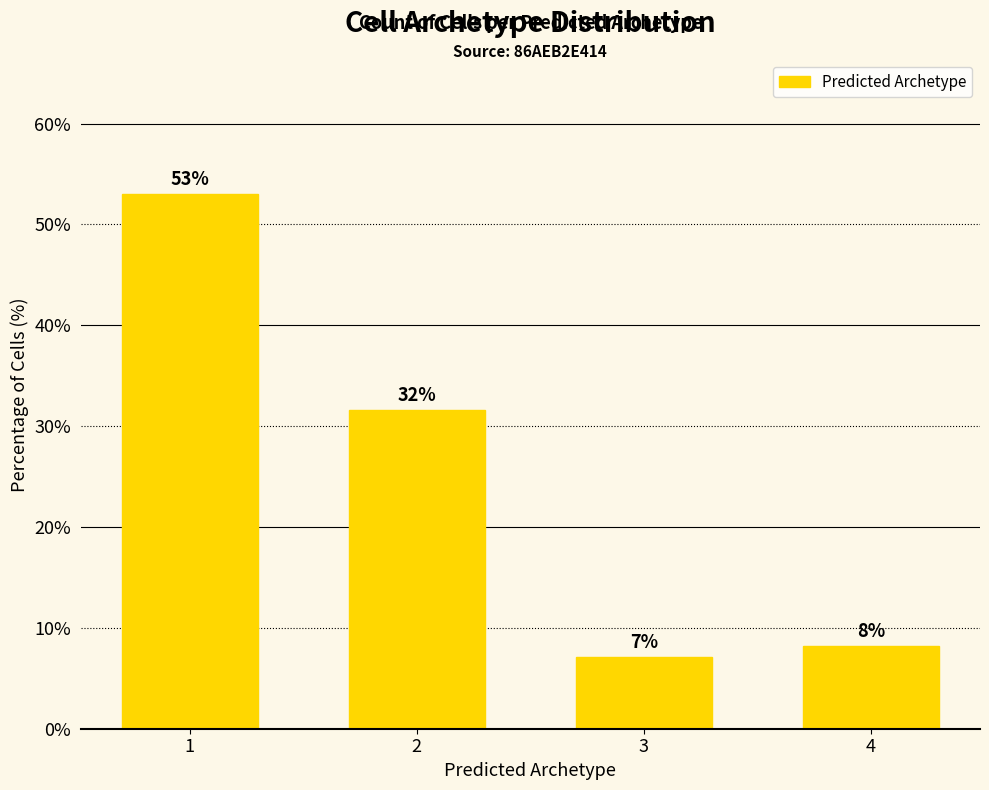

What is the value of the 4th bar from the left?

8.2